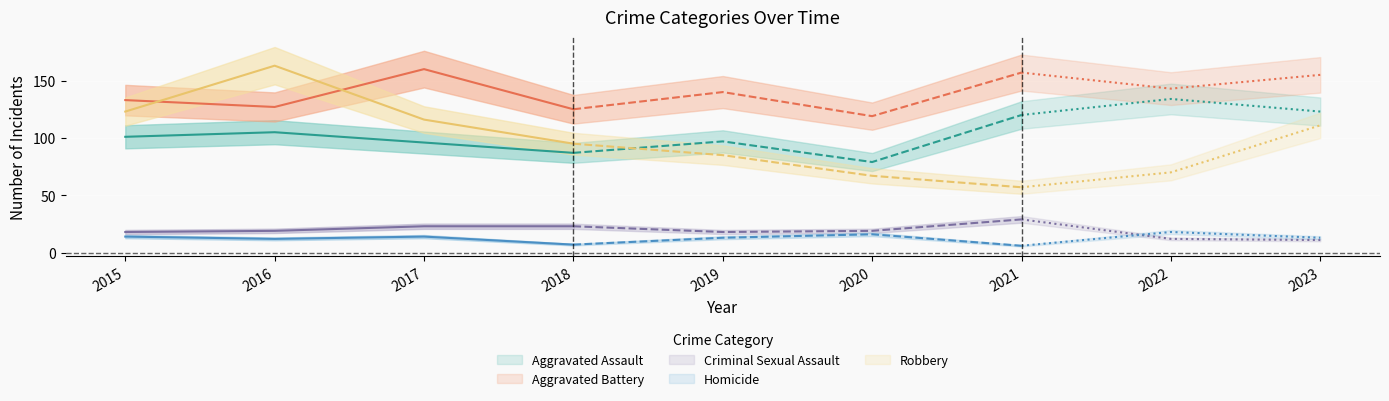

Count the number of data series in this chart.

5